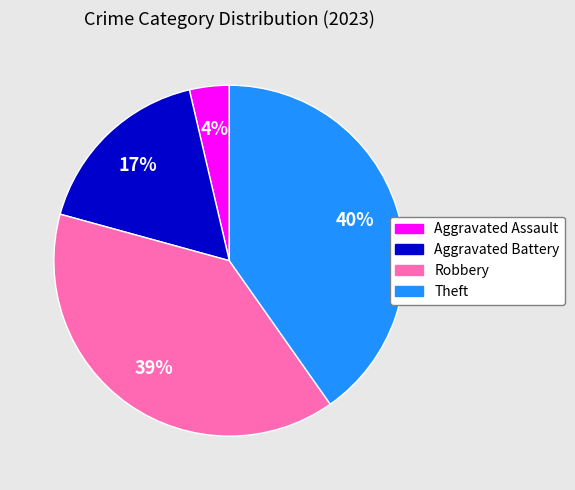

How many slices are in this pie chart?

4